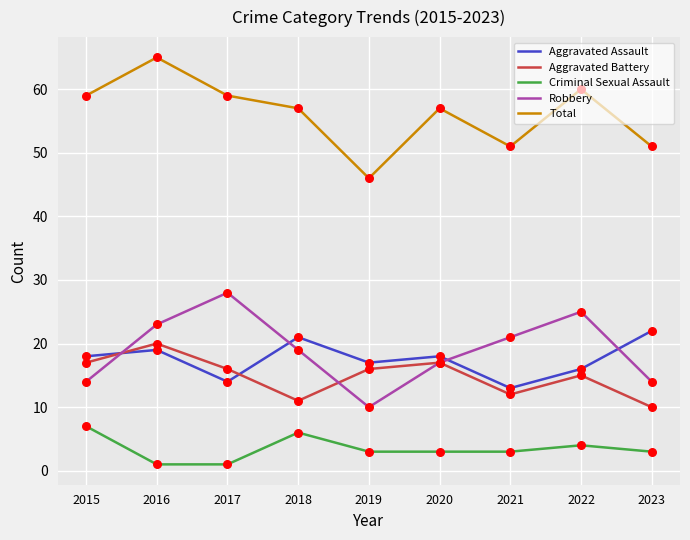

Which series changed the most between 2016 and 2021?

Total